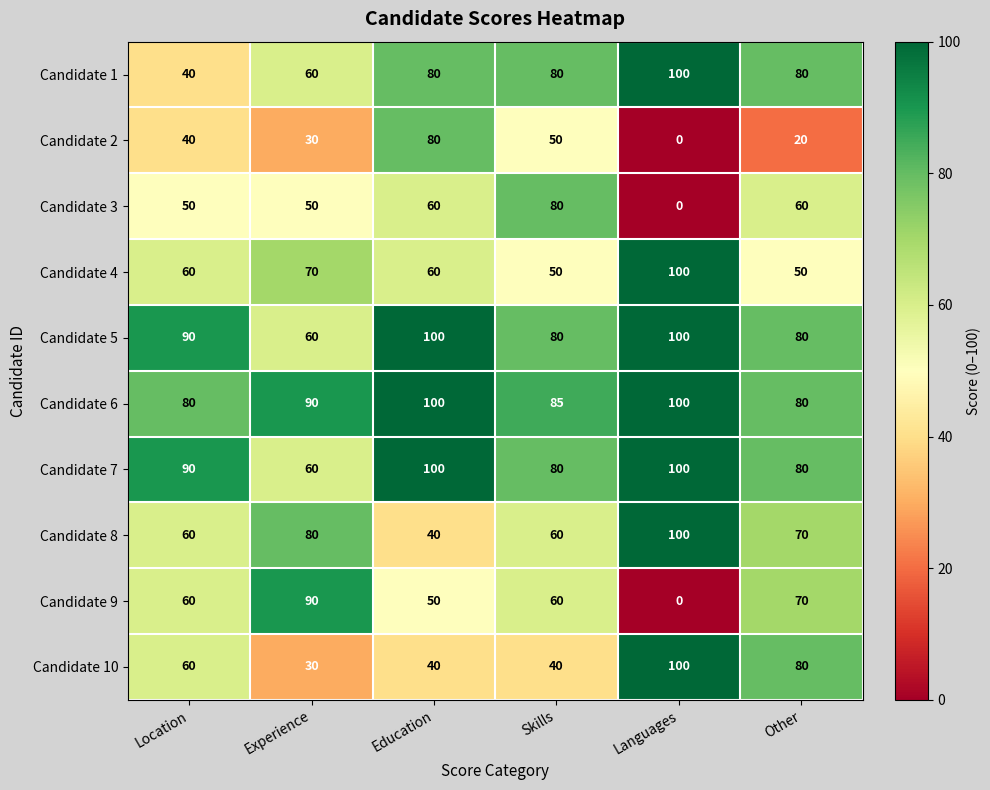

The value of Candidate 9 at Experience is 149. True or false?

False